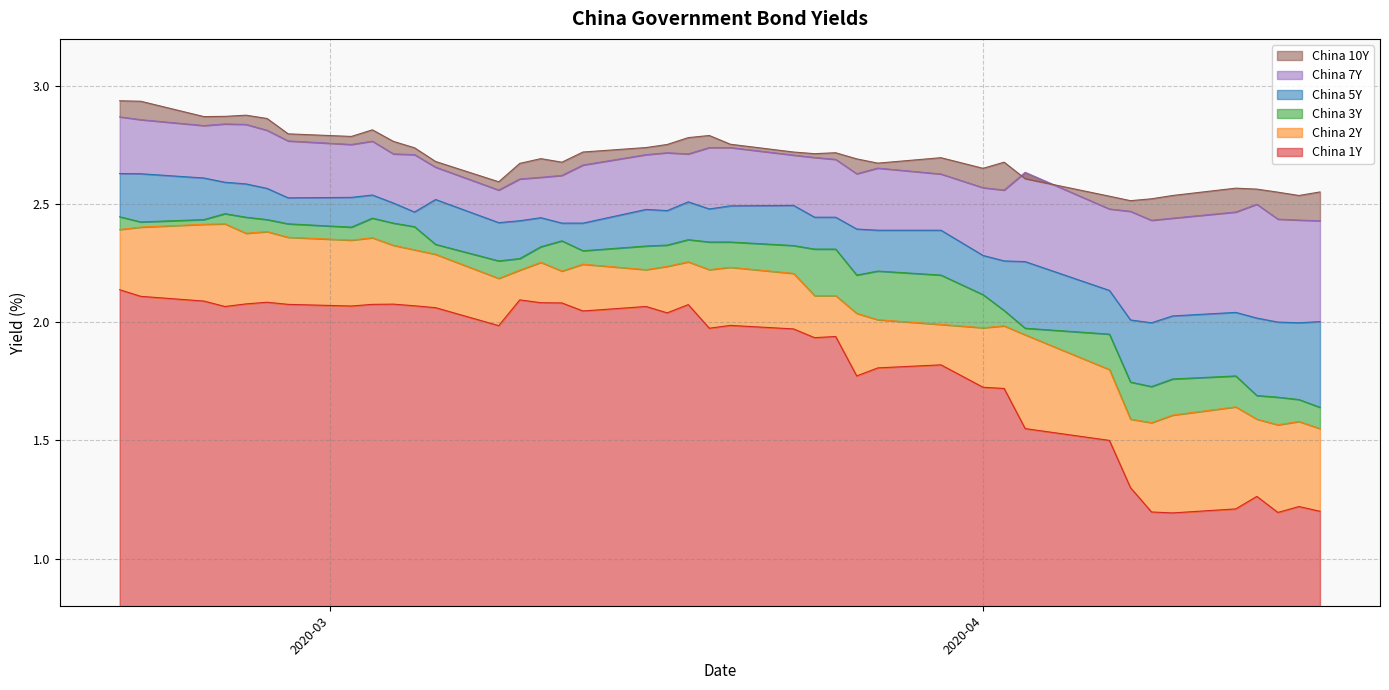

How many interior local valleys does the China 1Y series have?

10